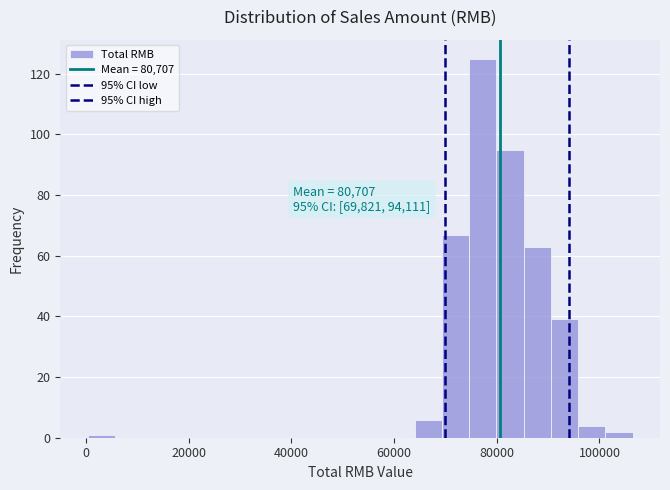

Around what value on the x-axis is the tallest bar? Give the approximate position of its centre, as read against the axis.

78000